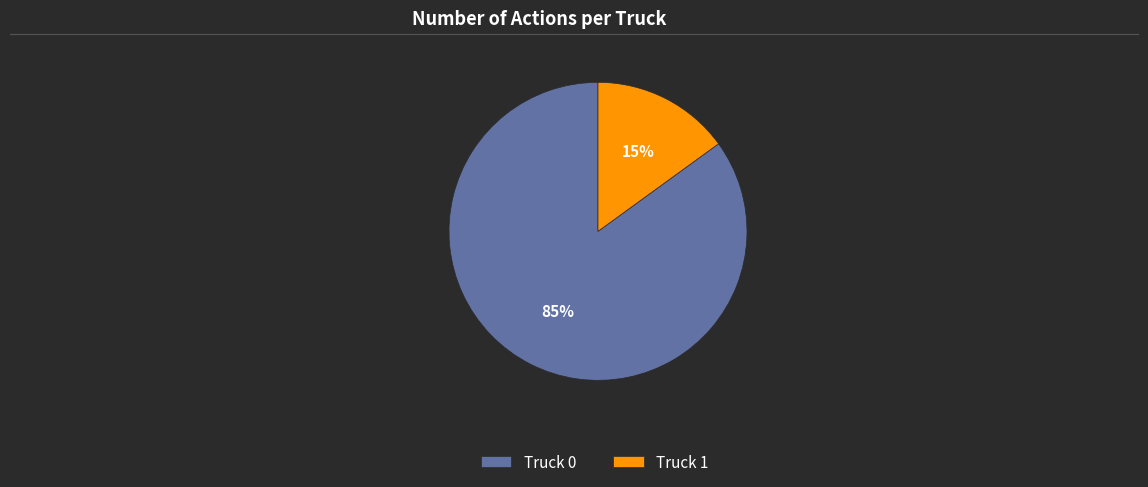

How many segments does this pie chart have?

2